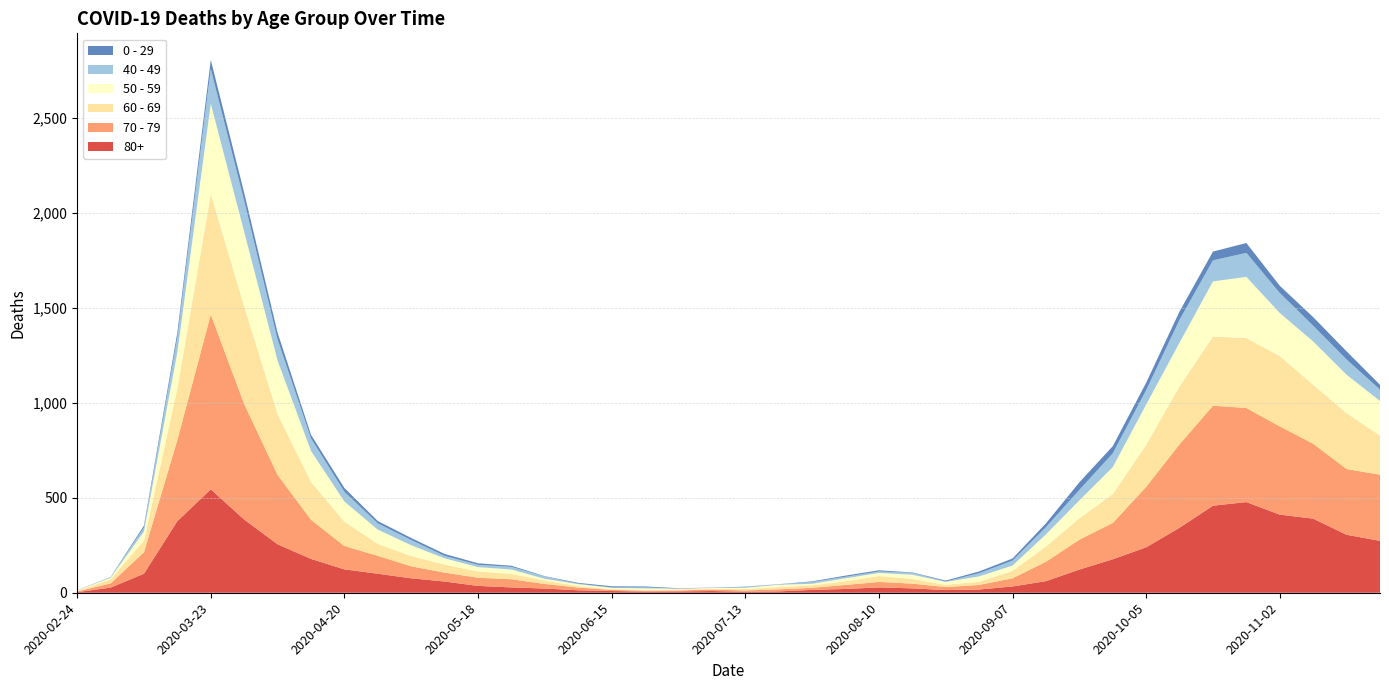

Reading left to right, what are all the values shown in this chart?

80+: 2020-02-24=3	2020-03-02=27	2020-03-09=100	2020-03-16=377	2020-03-23=544	2020-03-30=385	2020-04-06=255	2020-04-13=178	2020-04-20=123	2020-04-27=100	2020-05-04=76	2020-05-11=59	2020-05-18=36	2020-05-25=28	2020-06-01=22	2020-06-08=13	2020-06-15=9	2020-06-22=6	2020-06-29=7	2020-07-06=9	2020-07-13=5	2020-07-20=7	2020-07-27=15	2020-08-03=20	2020-08-10=28	2020-08-17=23	2020-08-24=14	2020-08-31=17	2020-09-07=33	2020-09-14=61	2020-09-21=122	2020-09-28=176	2020-10-05=239	2020-10-12=342	2020-10-19=458	2020-10-26=477	2020-11-02=411	2020-11-09=390	2020-11-16=305	2020-11-23=273
70 - 79: 2020-02-24=4	2020-03-02=22	2020-03-09=113	2020-03-16=427	2020-03-23=920	2020-03-30=608	2020-04-06=365	2020-04-13=206	2020-04-20=123	2020-04-27=94	2020-05-04=63	2020-05-11=47	2020-05-18=43	2020-05-25=43	2020-06-01=24	2020-06-08=14	2020-06-15=6	2020-06-22=5	2020-06-29=5	2020-07-06=8	2020-07-13=7	2020-07-20=11	2020-07-27=11	2020-08-03=21	2020-08-10=29	2020-08-17=25	2020-08-24=16	2020-08-31=24	2020-09-07=43	2020-09-14=102	2020-09-21=157	2020-09-28=191	2020-10-05=318	2020-10-12=439	2020-10-19=526	2020-10-26=495	2020-11-02=464	2020-11-09=394	2020-11-16=346	2020-11-23=348
60 - 69: 2020-02-24=2	2020-03-02=22	2020-03-09=61	2020-03-16=272	2020-03-23=634	2020-03-30=514	2020-04-06=320	2020-04-13=199	2020-04-20=128	2020-04-27=63	2020-05-04=54	2020-05-11=42	2020-05-18=33	2020-05-25=28	2020-06-01=18	2020-06-08=8	2020-06-15=3	2020-06-22=3	2020-06-29=6	2020-07-06=3	2020-07-13=8	2020-07-20=12	2020-07-27=13	2020-08-03=19	2020-08-10=31	2020-08-17=25	2020-08-24=12	2020-08-31=17	2020-09-07=39	2020-09-14=80	2020-09-21=112	2020-09-28=152	2020-10-05=221	2020-10-12=305	2020-10-19=364	2020-10-26=368	2020-11-02=370	2020-11-09=310	2020-11-16=294	2020-11-23=206
50 - 59: 2020-02-24=3	2020-03-02=7	2020-03-09=48	2020-03-16=190	2020-03-23=475	2020-03-30=392	2020-04-06=281	2020-04-13=163	2020-04-20=106	2020-04-27=75	2020-05-04=57	2020-05-11=33	2020-05-18=23	2020-05-25=23	2020-06-01=9	2020-06-08=10	2020-06-15=8	2020-06-22=9	2020-06-29=3	2020-07-06=5	2020-07-13=6	2020-07-20=12	2020-07-27=8	2020-08-03=16	2020-08-10=16	2020-08-17=22	2020-08-24=15	2020-08-31=28	2020-09-07=28	2020-09-14=64	2020-09-21=95	2020-09-28=142	2020-10-05=212	2020-10-12=230	2020-10-19=290	2020-10-26=322	2020-11-02=227	2020-11-09=228	2020-11-16=202	2020-11-23=182
40 - 49: 2020-02-24=0	2020-03-02=5	2020-03-09=21	2020-03-16=79	2020-03-23=183	2020-03-30=163	2020-04-06=111	2020-04-13=66	2020-04-20=51	2020-04-27=33	2020-05-04=27	2020-05-11=13	2020-05-18=12	2020-05-25=14	2020-06-01=12	2020-06-08=3	2020-06-15=2	2020-06-22=5	2020-06-29=1	2020-07-06=1	2020-07-13=4	2020-07-20=2	2020-07-27=10	2020-08-03=8	2020-08-10=8	2020-08-17=10	2020-08-24=2	2020-08-31=17	2020-09-07=26	2020-09-14=38	2020-09-21=55	2020-09-28=72	2020-10-05=76	2020-10-12=120	2020-10-19=111	2020-10-26=126	2020-11-02=105	2020-11-09=83	2020-11-16=80	2020-11-23=60
0 - 29: 2020-02-24=1	2020-03-02=0	2020-03-09=10	2020-03-16=25	2020-03-23=47	2020-03-30=42	2020-04-06=36	2020-04-13=19	2020-04-20=20	2020-04-27=12	2020-05-04=11	2020-05-11=10	2020-05-18=8	2020-05-25=6	2020-06-01=2	2020-06-08=4	2020-06-15=6	2020-06-22=5	2020-06-29=2	2020-07-06=1	2020-07-13=2	2020-07-20=1	2020-07-27=3	2020-08-03=6	2020-08-10=6	2020-08-17=2	2020-08-24=5	2020-08-31=9	2020-09-07=11	2020-09-14=20	2020-09-21=40	2020-09-28=38	2020-10-05=39	2020-10-12=44	2020-10-19=46	2020-10-26=52	2020-11-02=38	2020-11-09=45	2020-11-16=43	2020-11-23=25